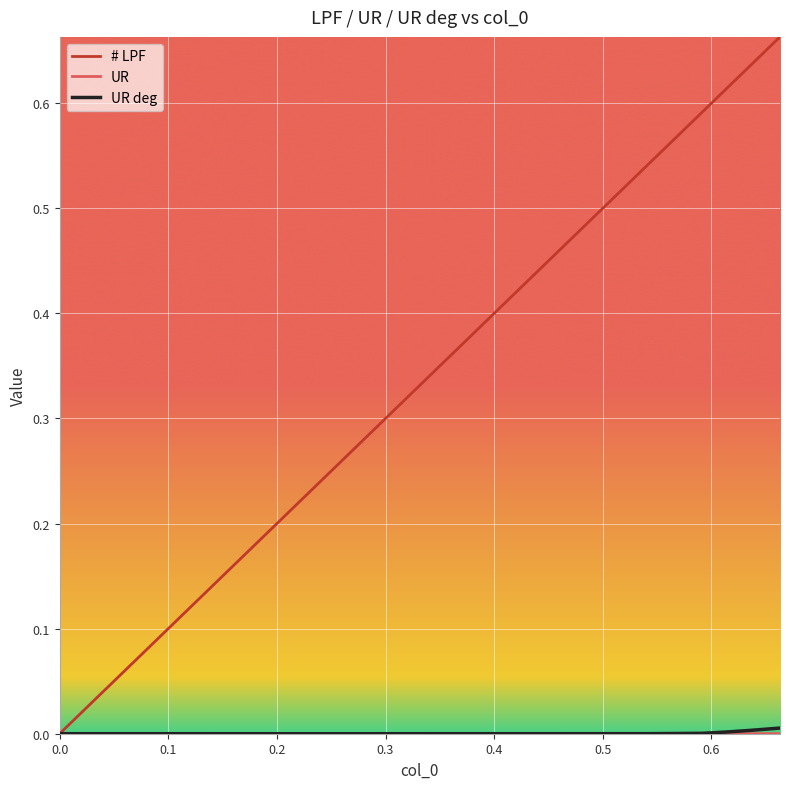

Does the chart display data point markers on the line(s)?

No